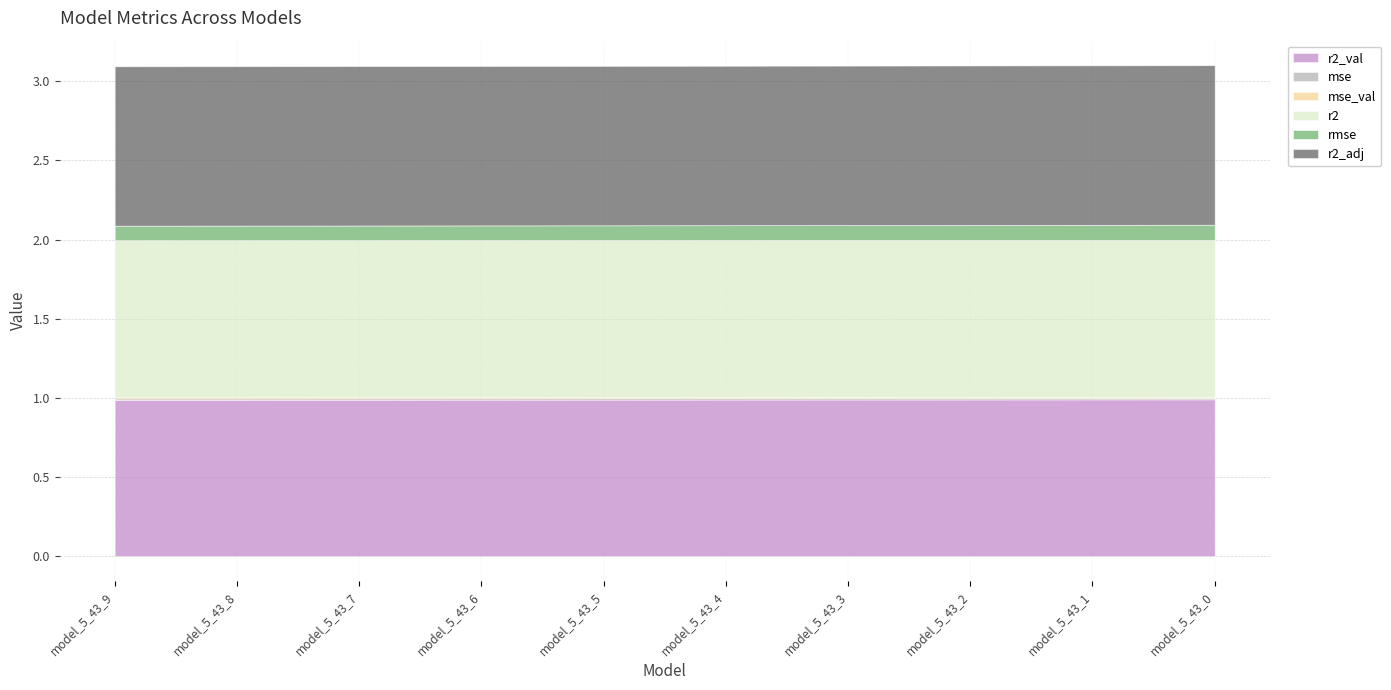

What is the spread (max minus min) of values at model_5_43_5?

1.0